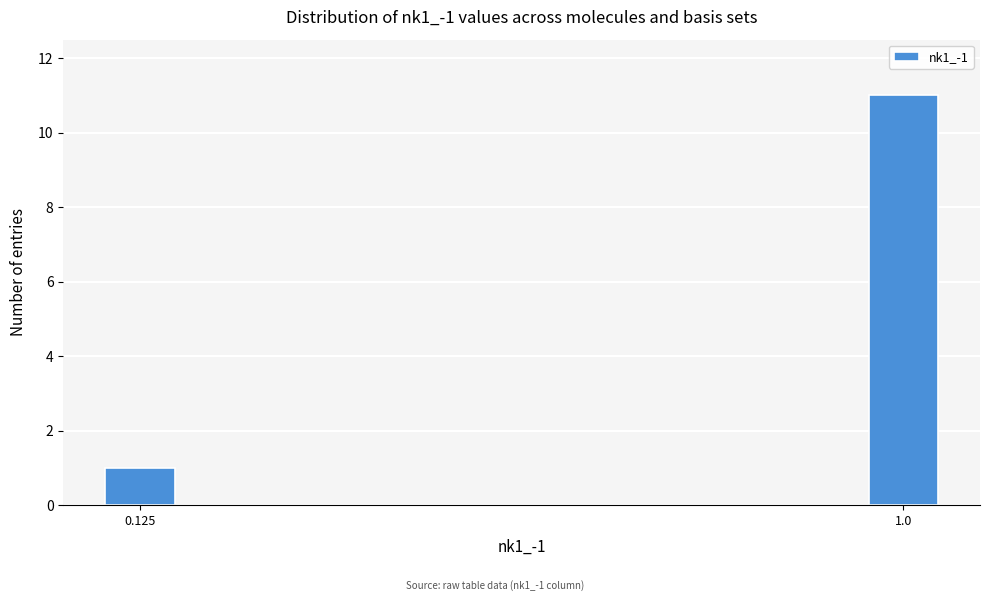

Reading left to right, transcribe all the data shown in this chart.

1	11